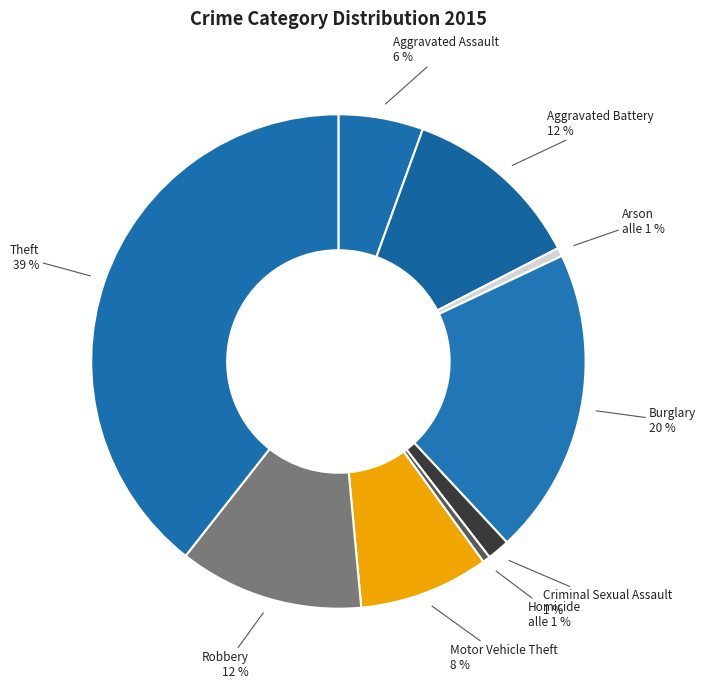

To the nearest percent, what is the difference between the Homicide and Robbery slice percentages?

12%